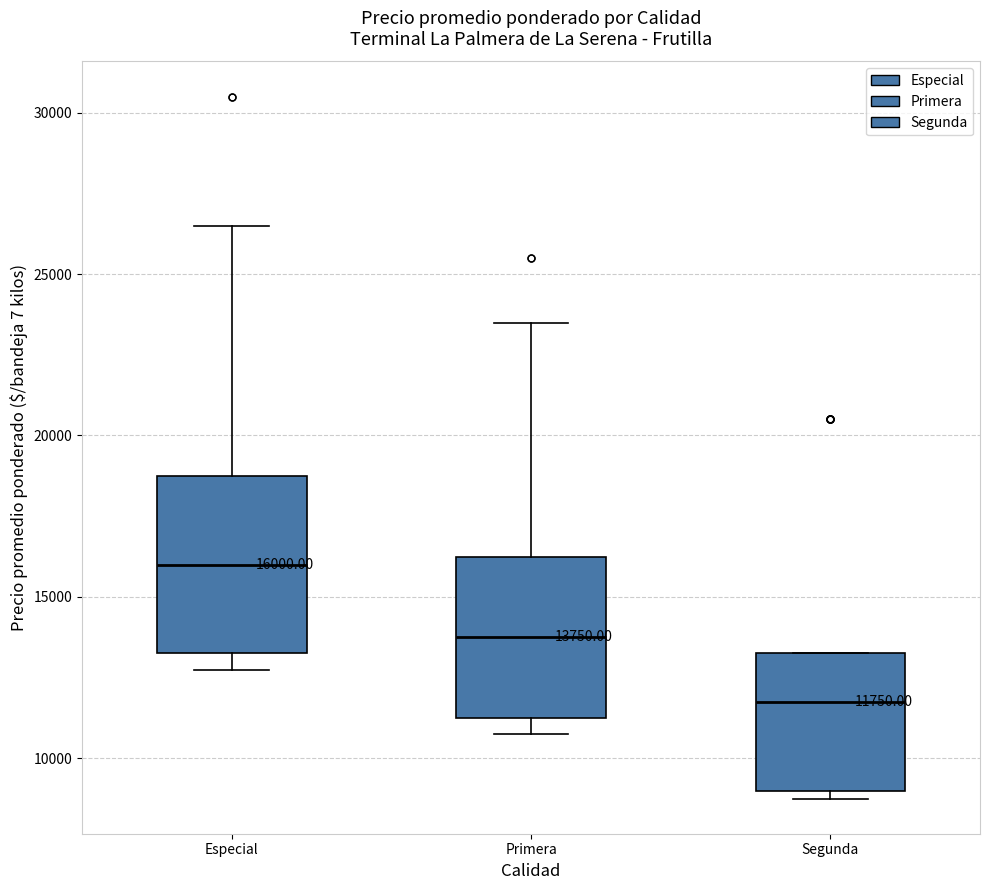

Comparing the boxes themselves (not the whiskers), which one is the tallest?

Especial